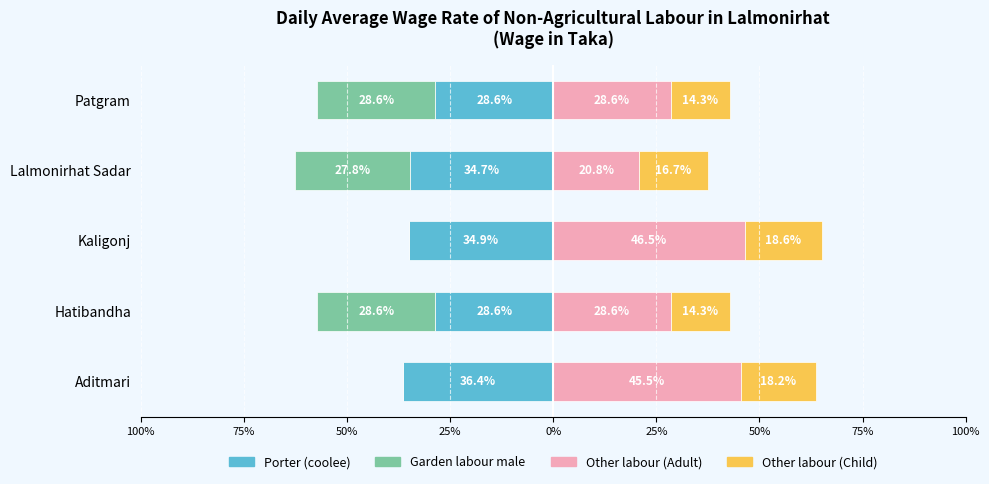

Are the bars horizontal?

Yes